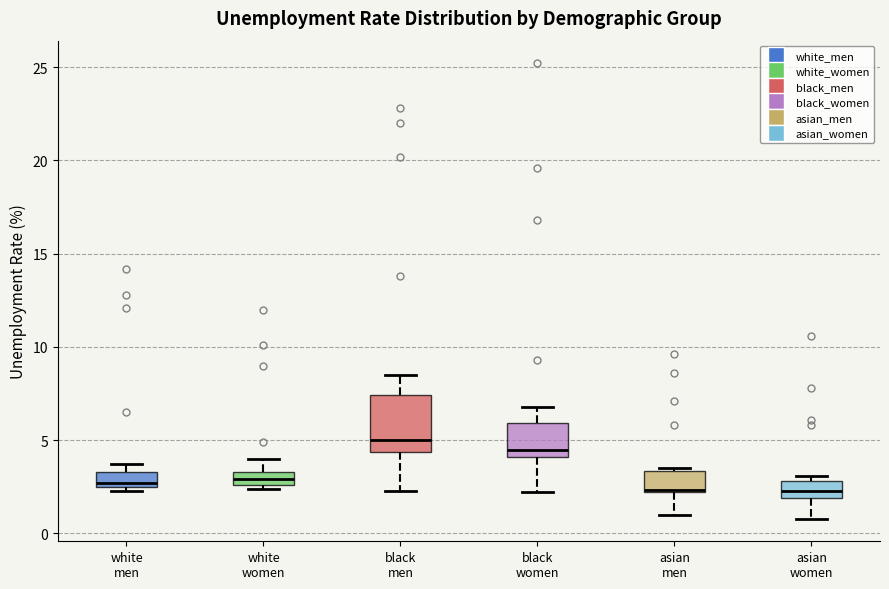

Comparing the boxes themselves (not the whiskers), which one is the tallest?

black men